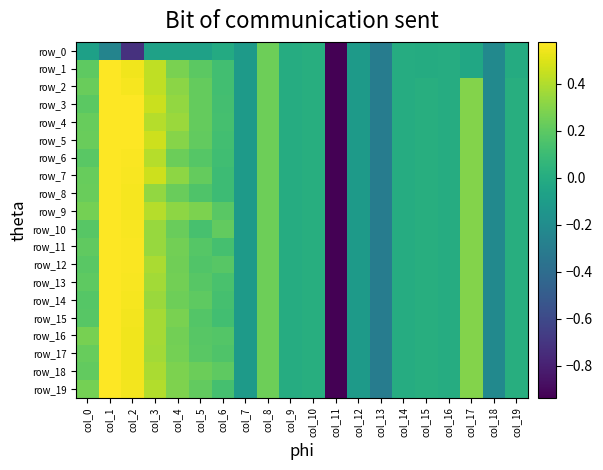

How many positive values does the row_0 series have?

2